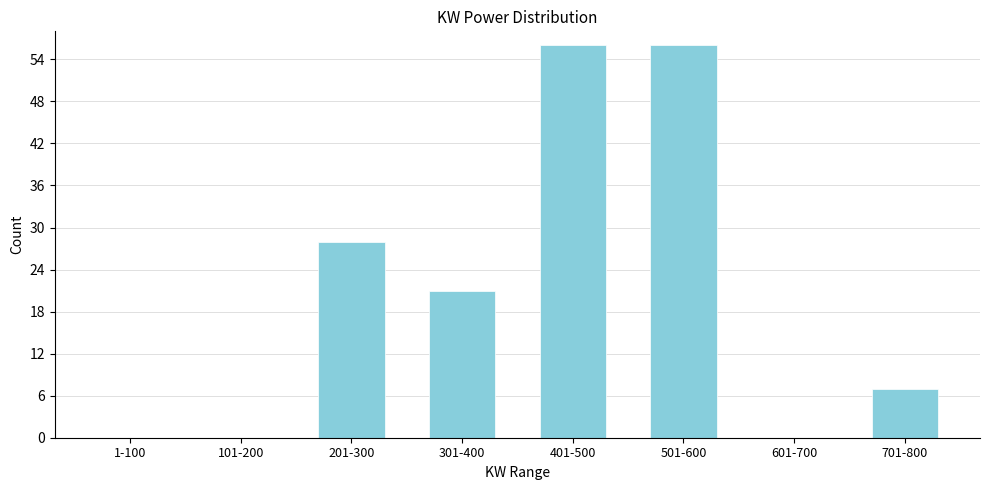

Reading left to right, transcribe all the data shown in this chart.

1-100=0	101-200=0	201-300=28	301-400=21	401-500=56	501-600=56	601-700=0	701-800=7